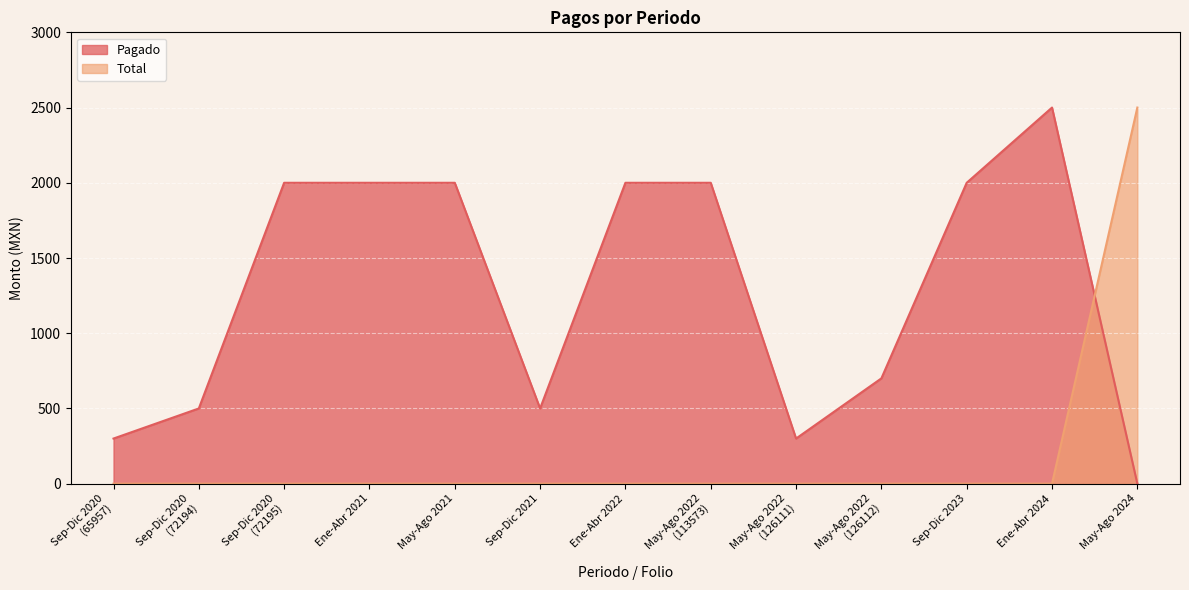

What is the label of the 13th point from the right?

Sep-Dic 2020
(65957)